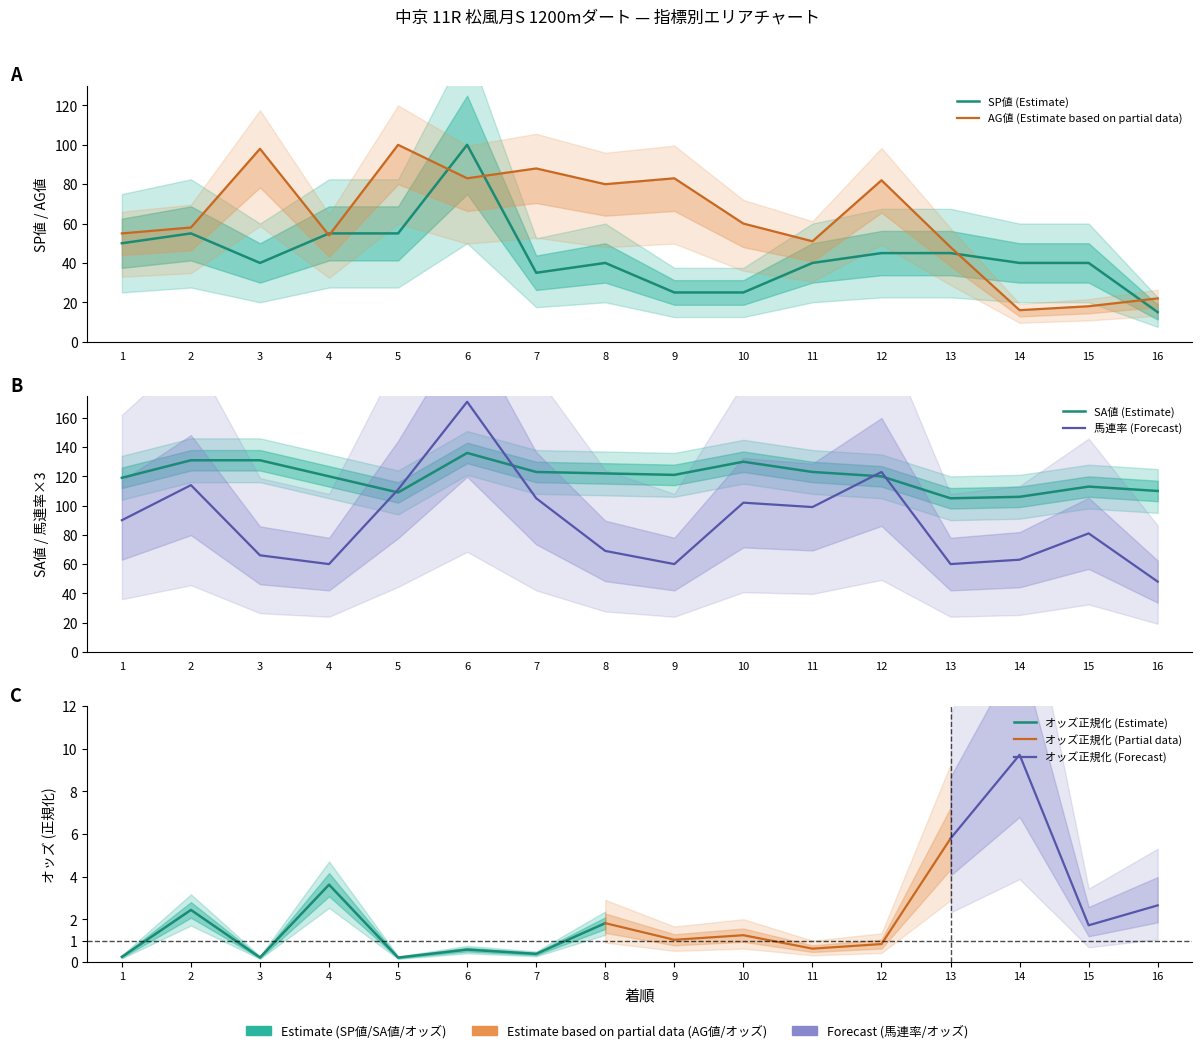

Between 3 and 16, which series saw the biggest shift?

AG値